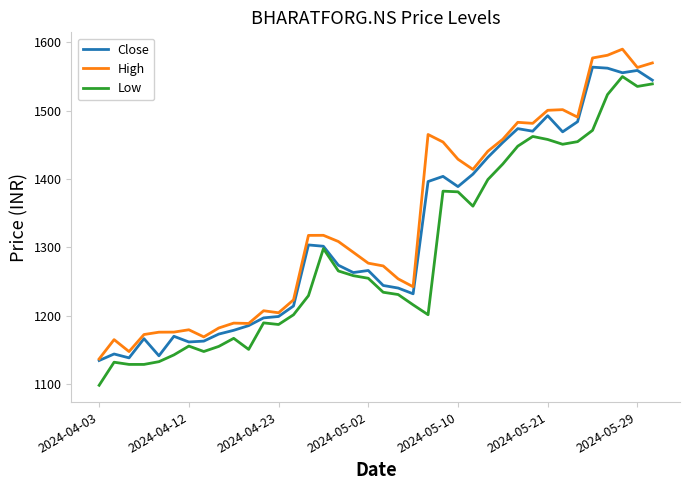

True or false: Low and High intersect in this chart.

False